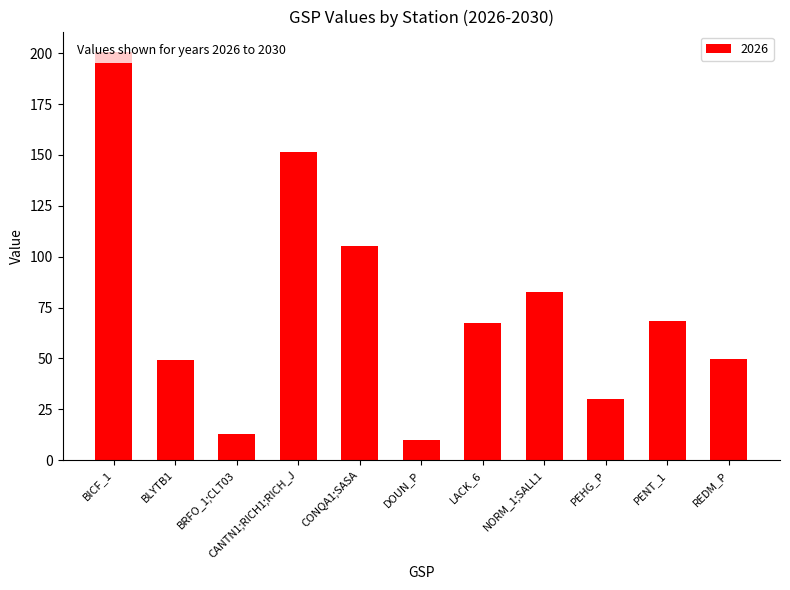

Which category has the highest value in the 2026 series?

BICF_1